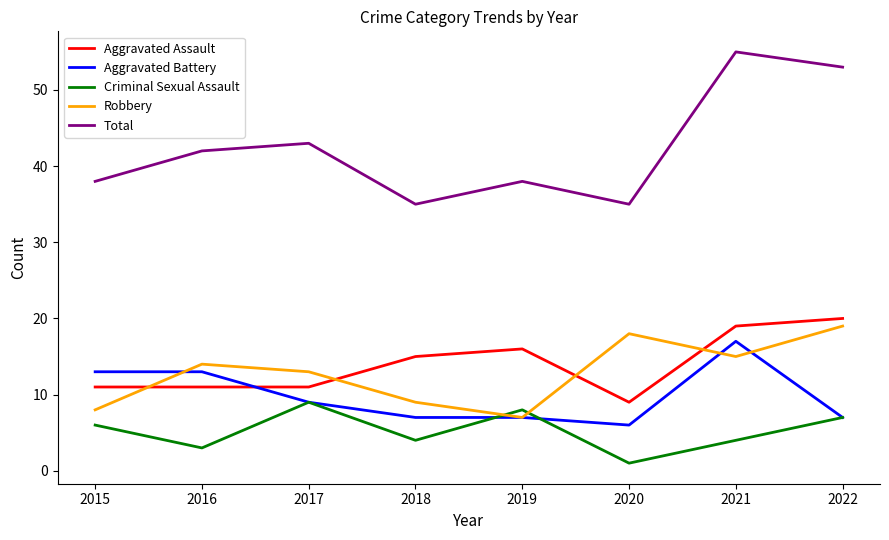

What is the spread (max minus min) of values at 2017?

34